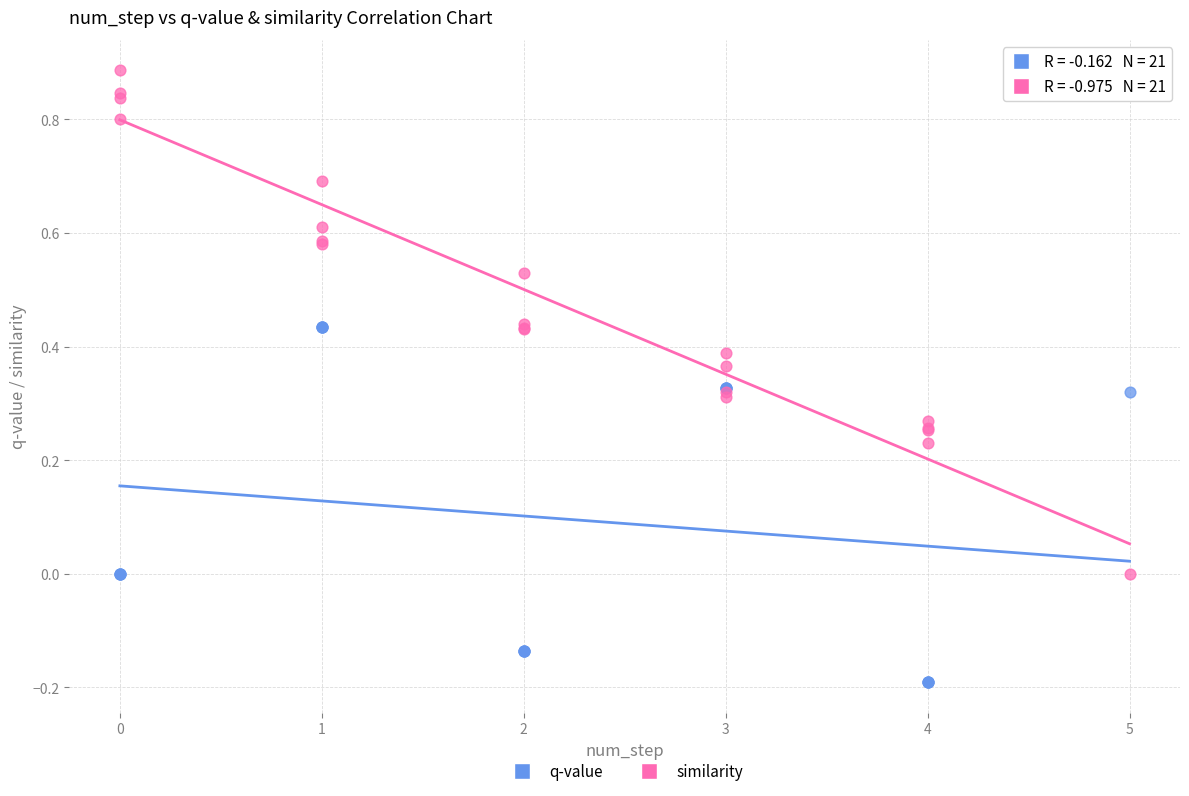

Which series contains the lowest Y value?

q-value